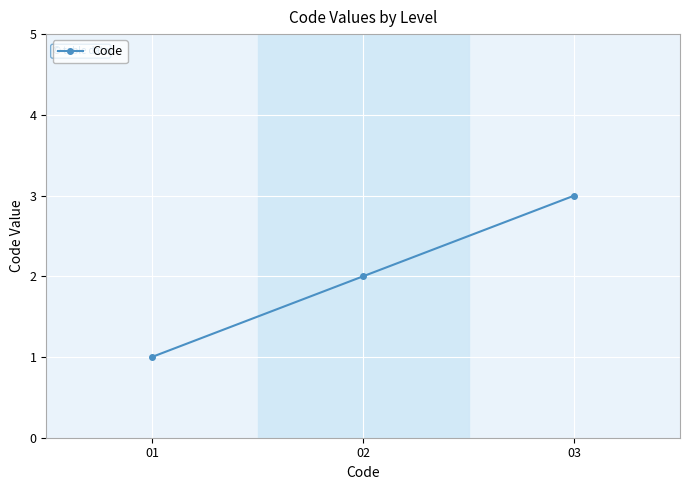

The value at 03 is 3. True or false?

True